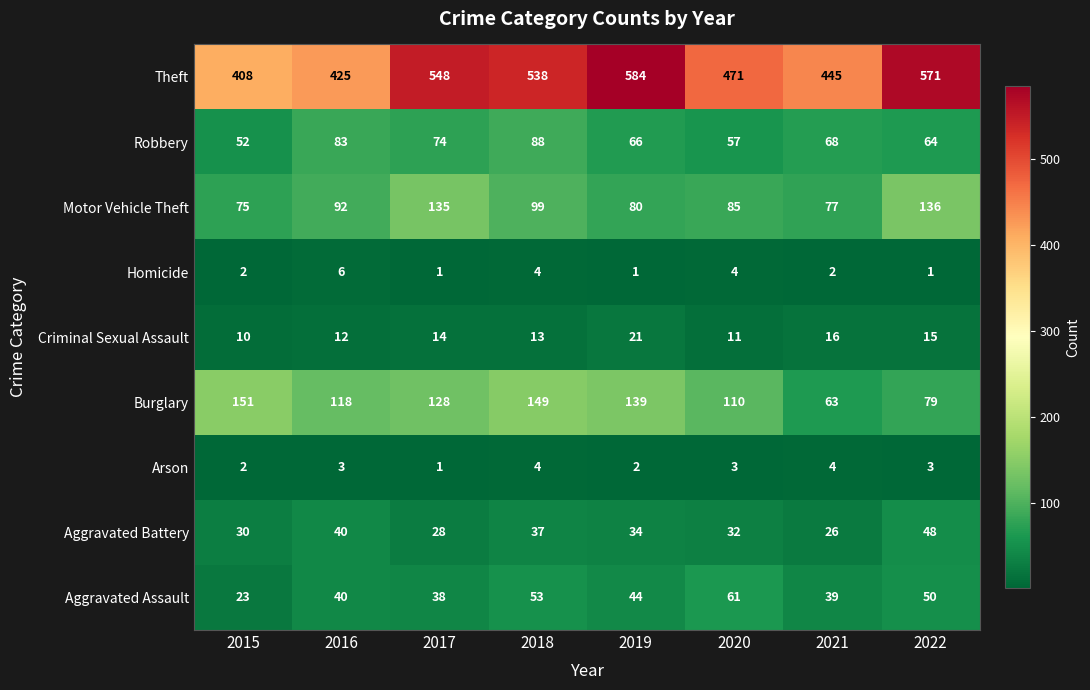

What is the sum of the Aggravated Battery values at 2021 and 2016?

66